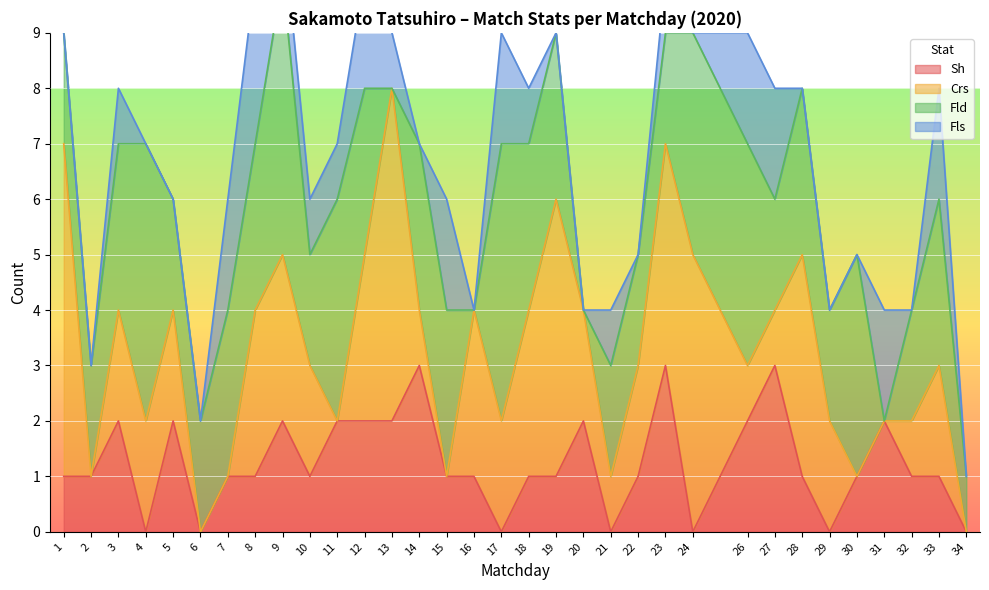

At how many categories does at least one series exceed 0?

33